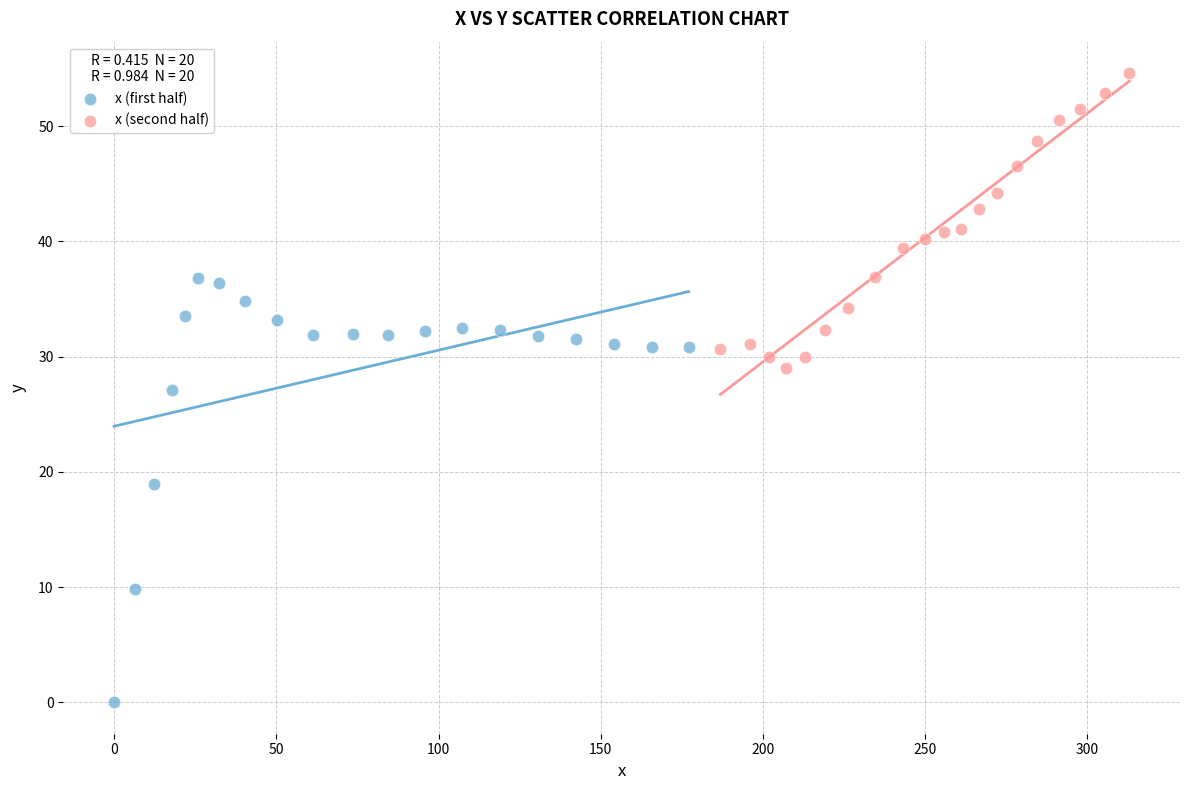

Which series has the widest spread of Y values?

x (first half)